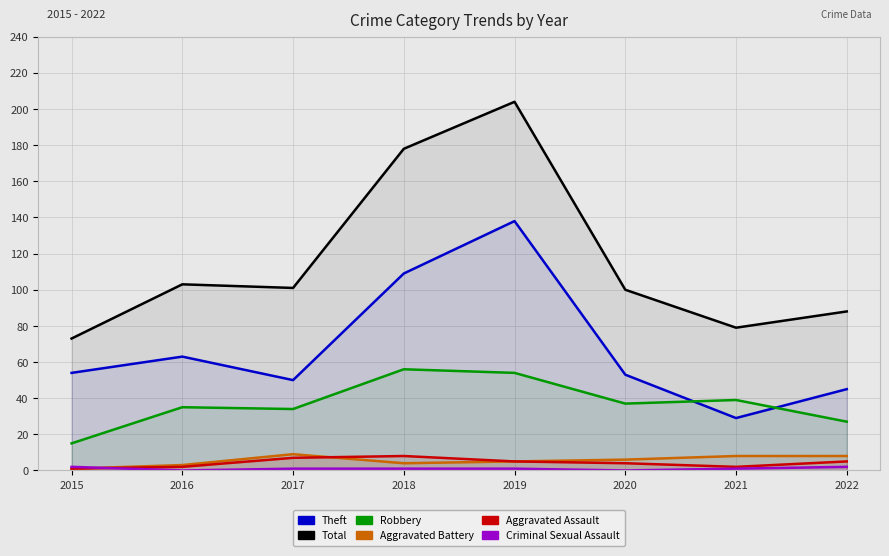

What is the difference between the highest and lowest values at 2022?

86